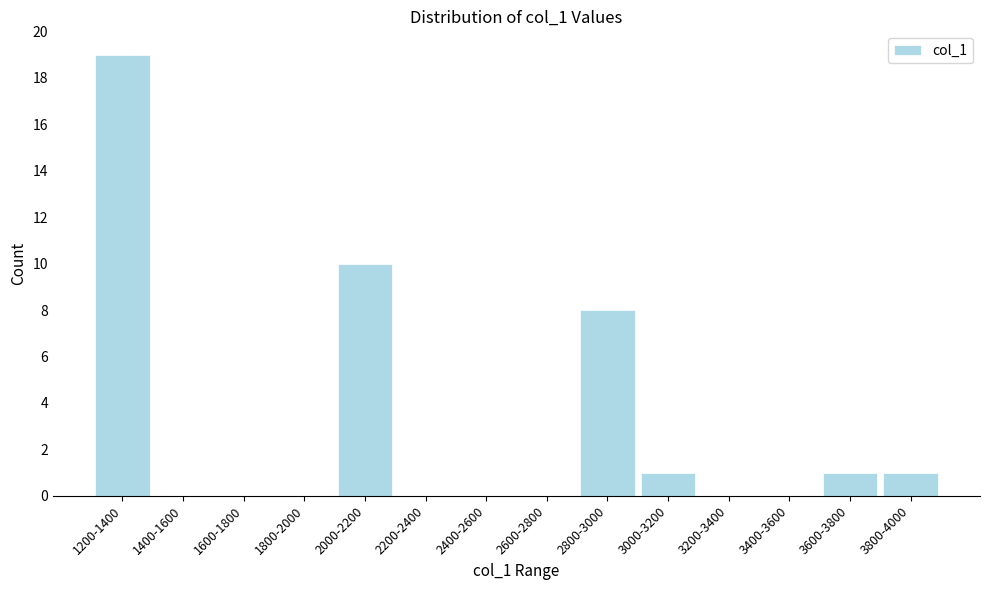

Reading right to left, extract all data points from this chart.

3800-4000=1	3600-3800=1	3400-3600=0	3200-3400=0	3000-3200=1	2800-3000=8	2600-2800=0	2400-2600=0	2200-2400=0	2000-2200=10	1800-2000=0	1600-1800=0	1400-1600=0	1200-1400=19